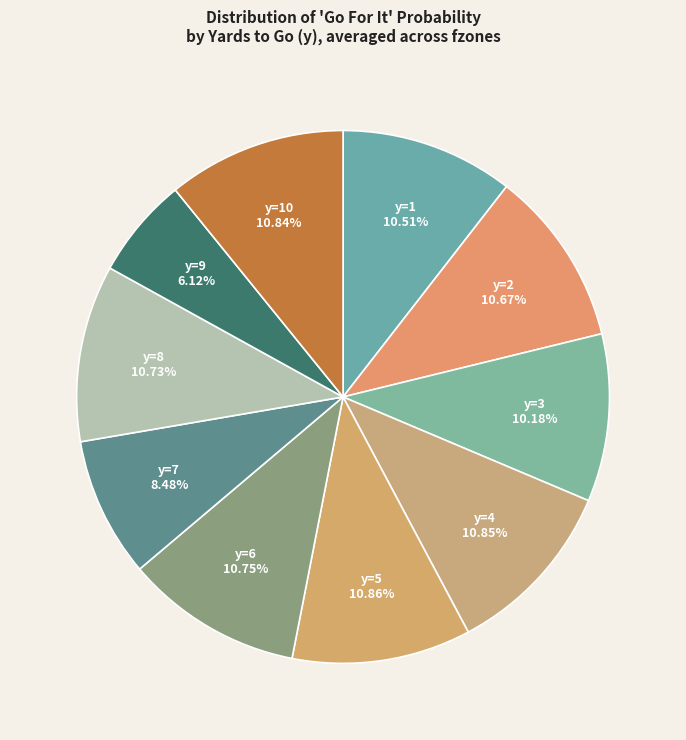

Count the number of slices in the pie.

10